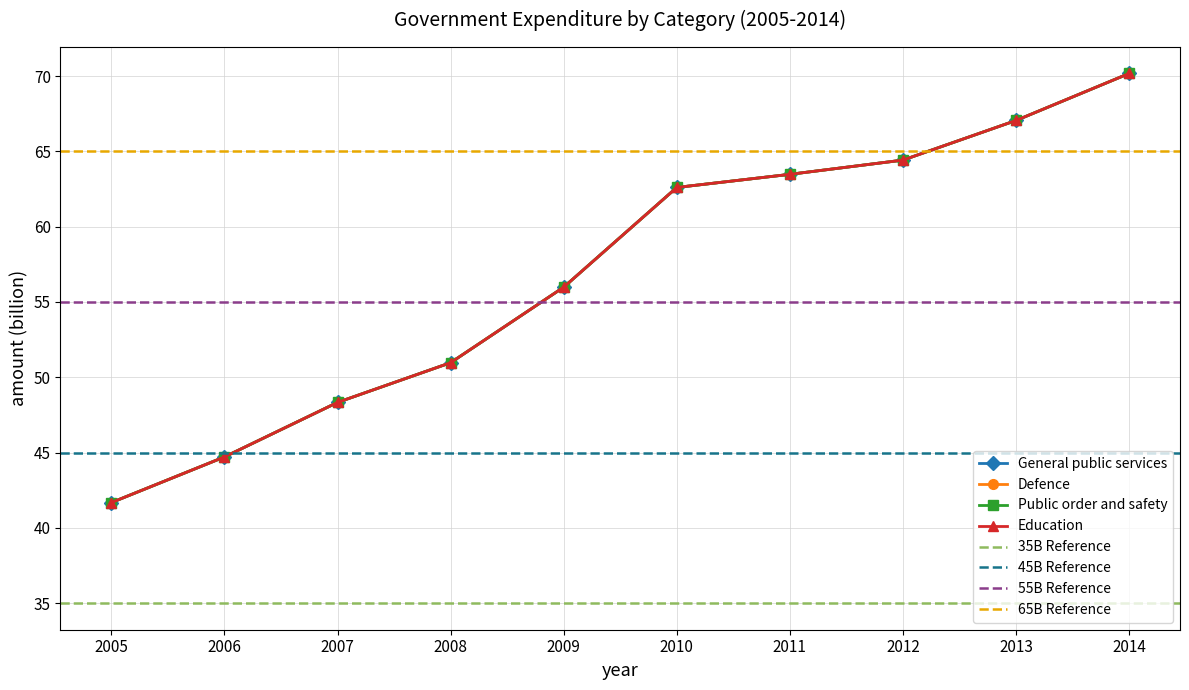

True or false: Public order and safety has more than 1 interior local peaks.

False